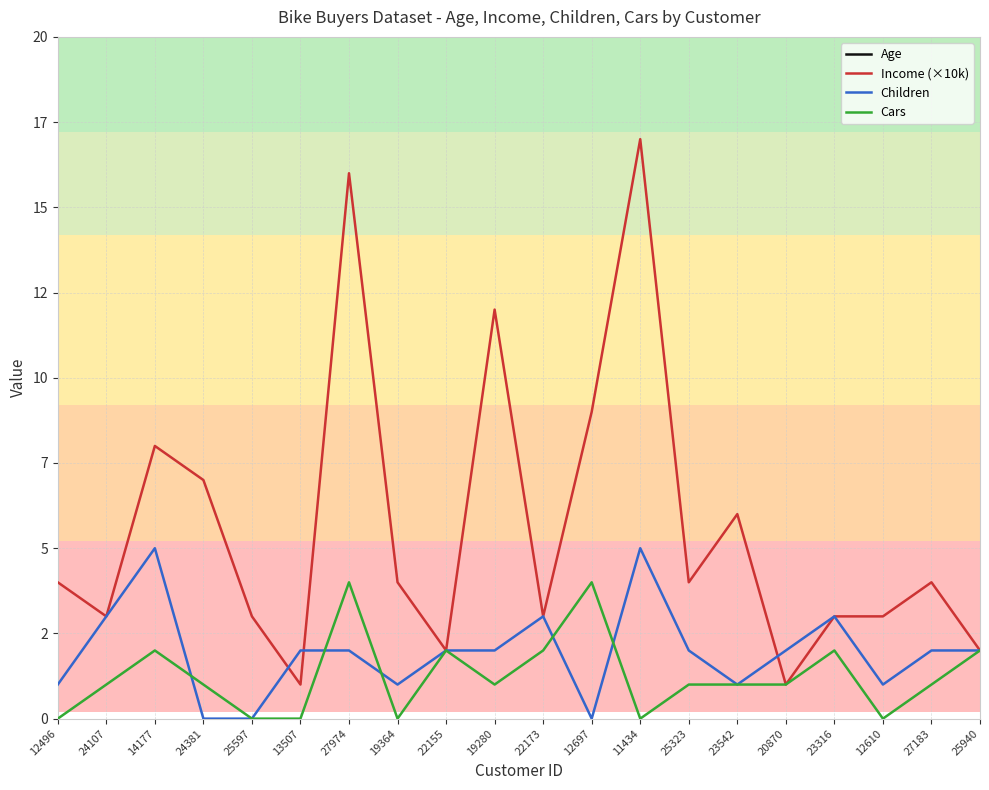

The value of Children at 25323 is 2. True or false?

True